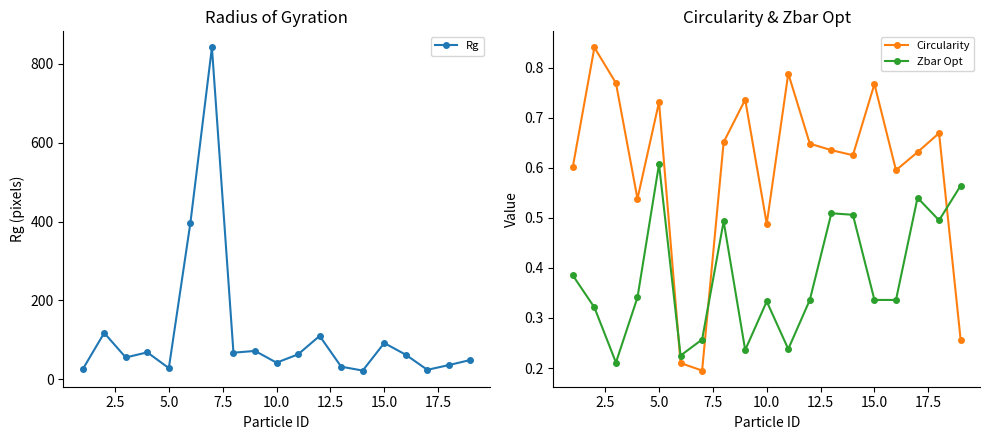

Which series ends up on top after the final intersection of Zbar Opt and Circularity?

Zbar Opt